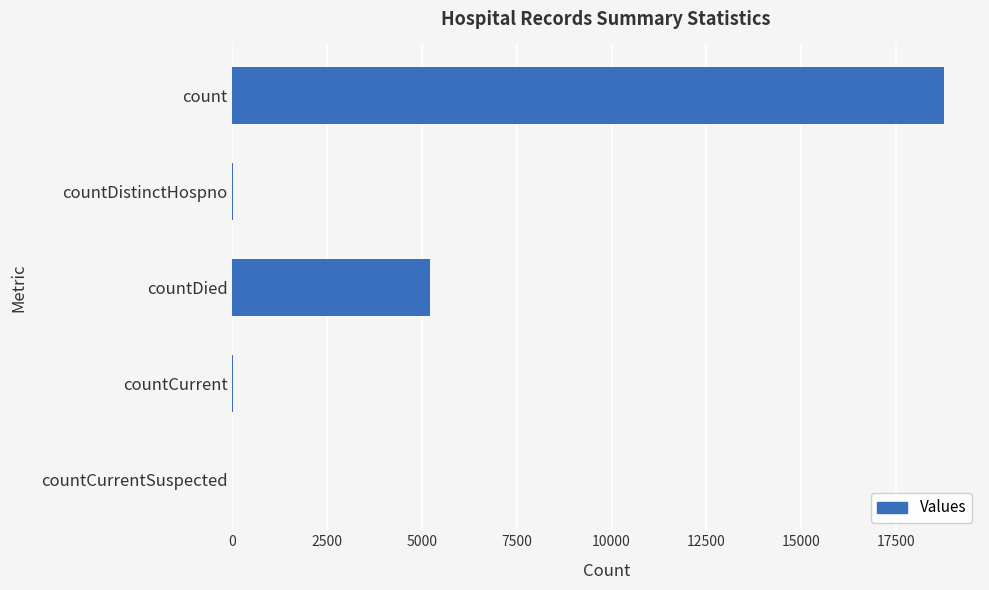

Which label corresponds to the largest value in the chart?

count